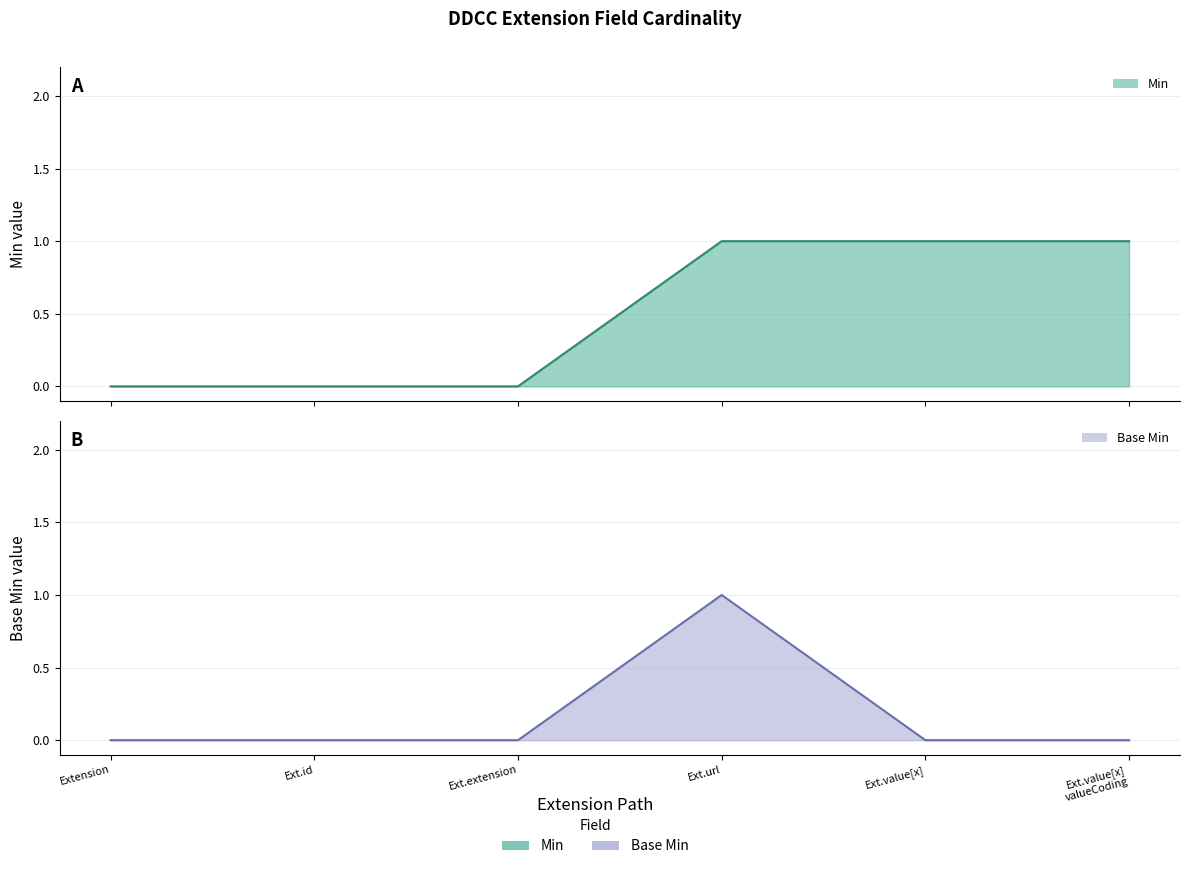

True or false: Min and Base Min intersect in this chart.

False